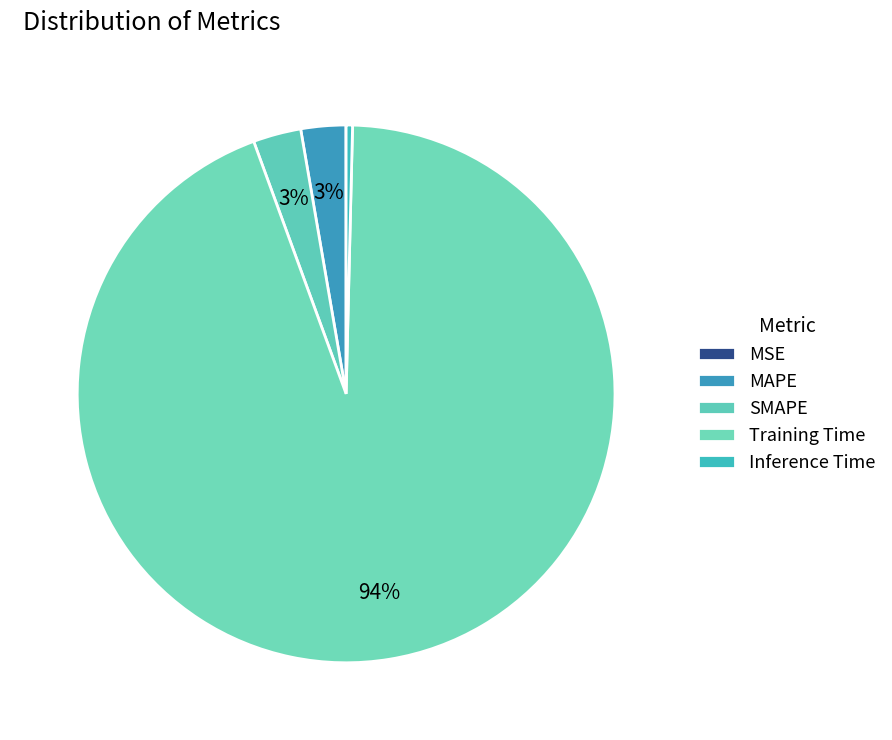

Is it true that MSE is 0% of the pie?

True